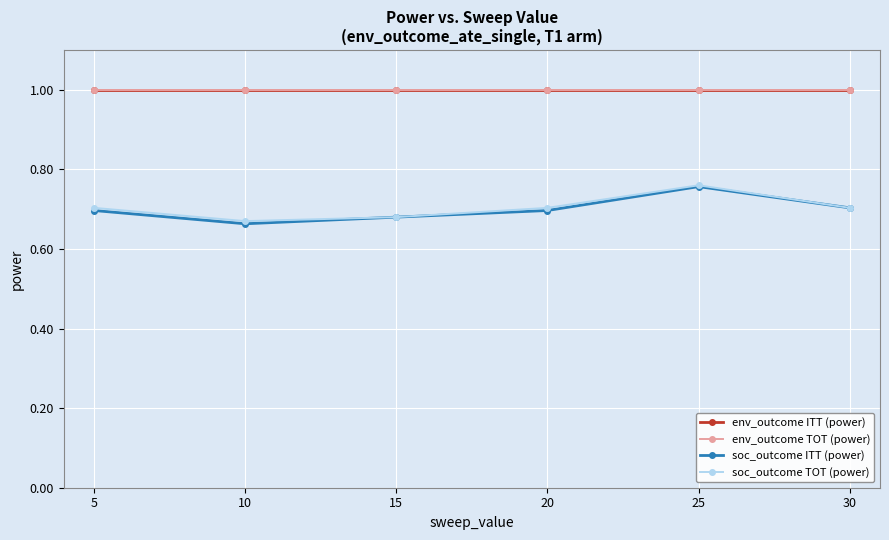

Reading right to left, extract all data points from this chart.

env_outcome ITT (power): 30=1.0	25=1.0	20=1.0	15=1.0	10=1.0	5=1.0
env_outcome TOT (power): 30=1.0	25=1.0	20=1.0	15=1.0	10=1.0	5=1.0
soc_outcome ITT (power): 30=0.7	25=0.8	20=0.7	15=0.7	10=0.7	5=0.7
soc_outcome TOT (power): 30=0.7	25=0.8	20=0.7	15=0.7	10=0.7	5=0.7